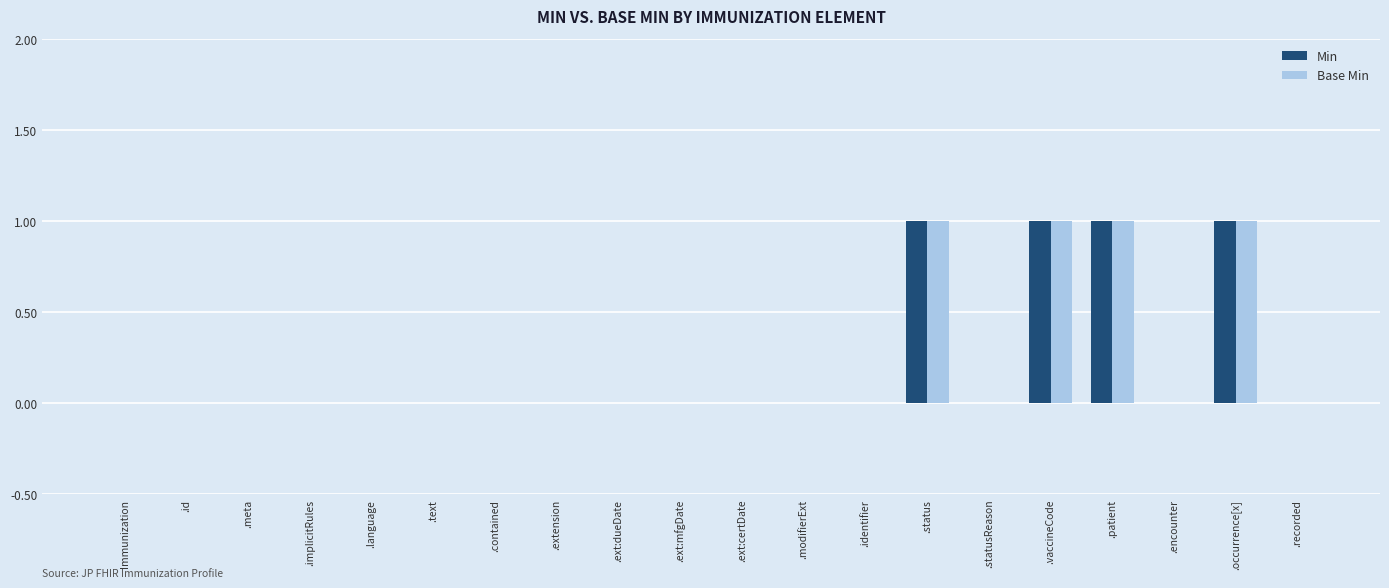

Reading left to right, what are all the values shown in this chart?

Min: 0	0	0	0	0	0	0	0	0	0	0	0	0	1	0	1	1	0	1	0
Base Min: 0	0	0	0	0	0	0	0	0	0	0	0	0	1	0	1	1	0	1	0